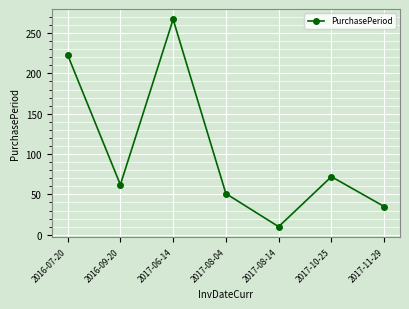

Approximately how many times larger is the value at 2016-09-20 compared to 2017-06-14?

0.2